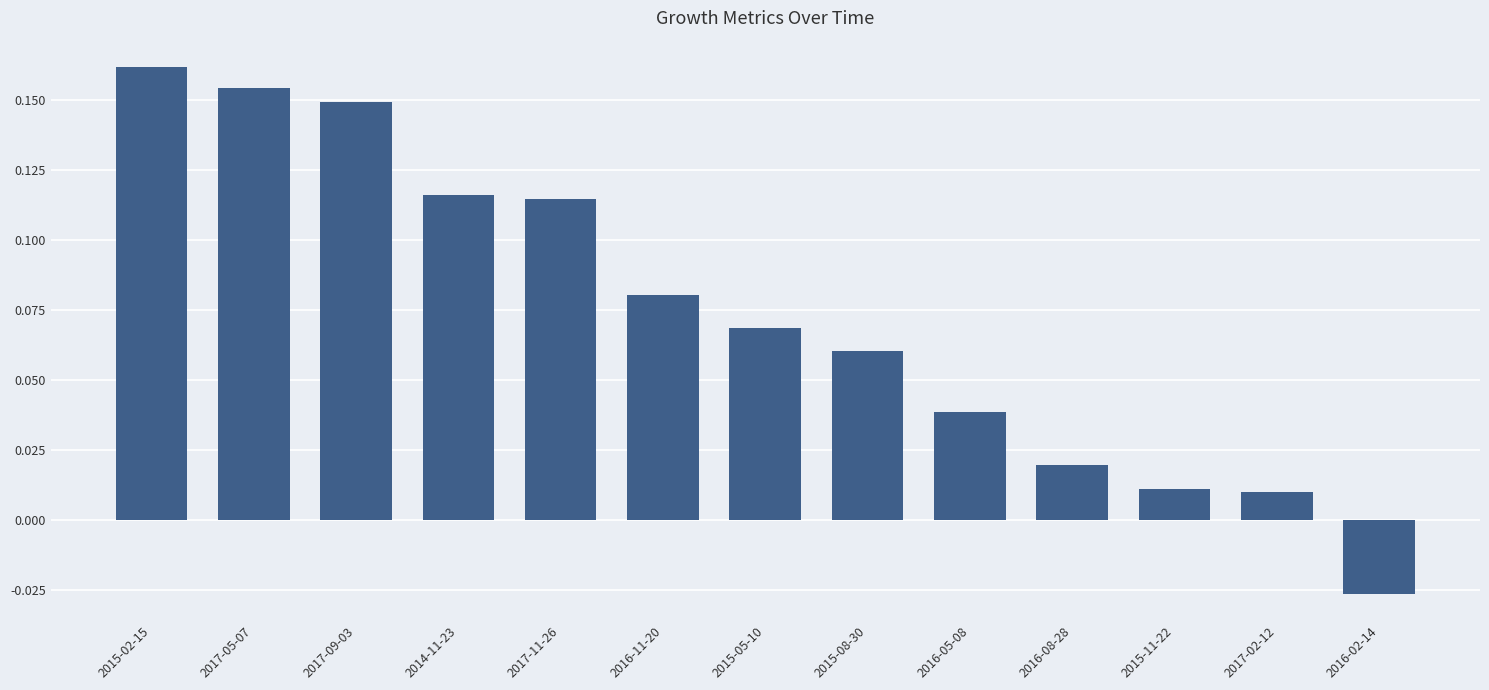

What is the sum of all values?

1.0